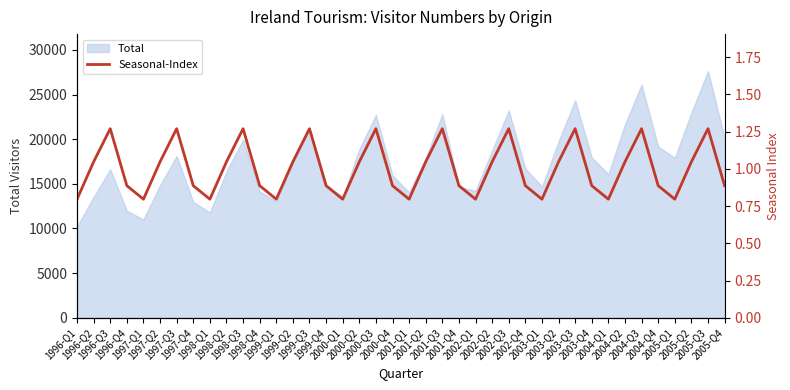

How many data points are above 1?

20